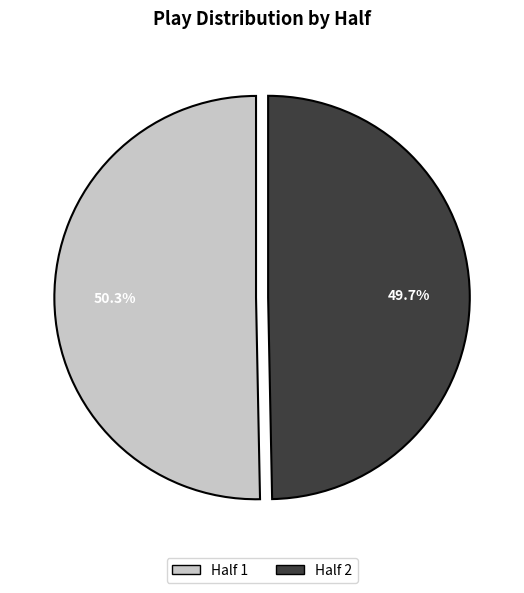

The Half 1 slice represents 50% of the pie. True or false?

True